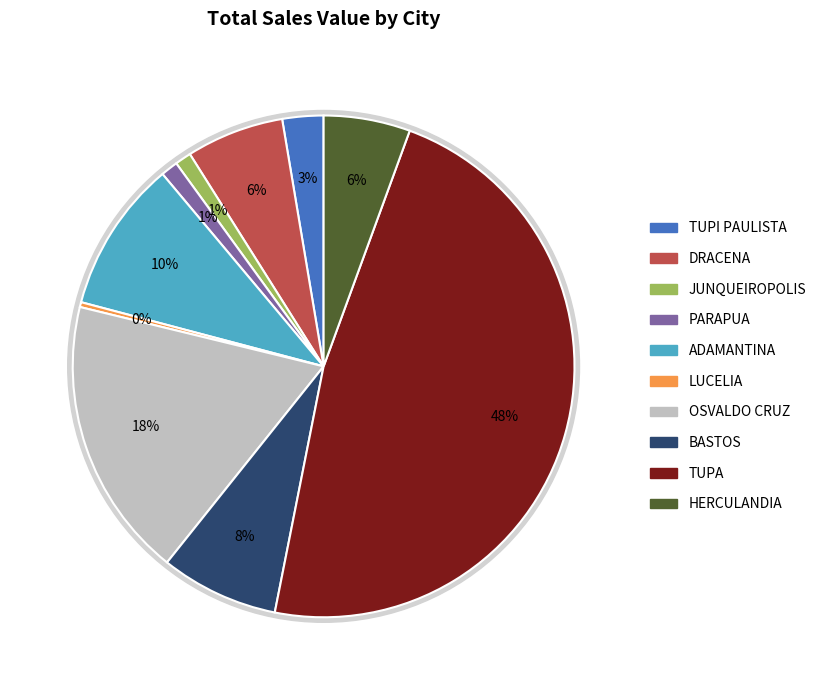

Does OSVALDO CRUZ account for over 50% of the chart?

No